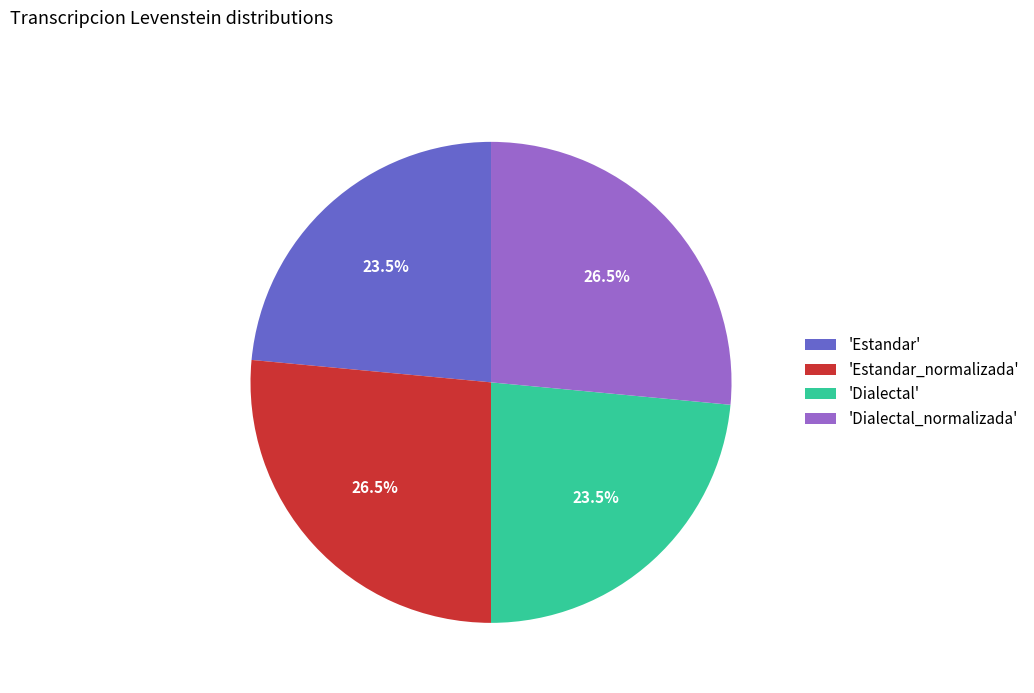

Count the number of slices in the pie.

4